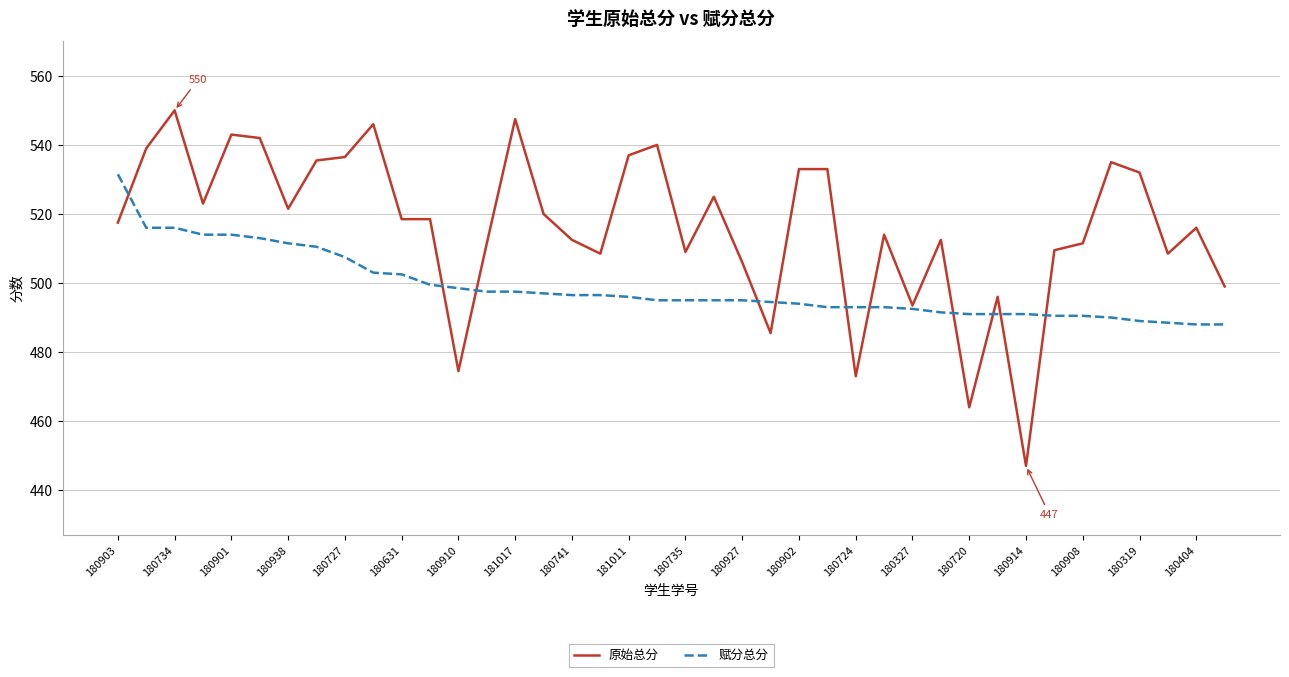

Rank the series by their maximum value, from lowest to highest.

赋分总分, 原始总分